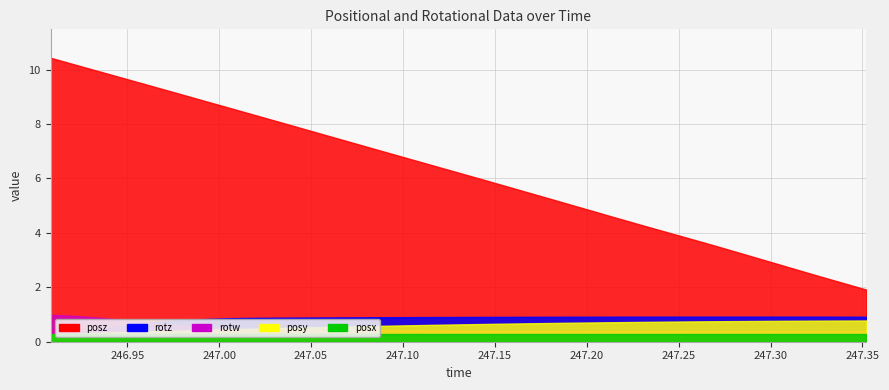

What is the sum of all rotw values?

16.2